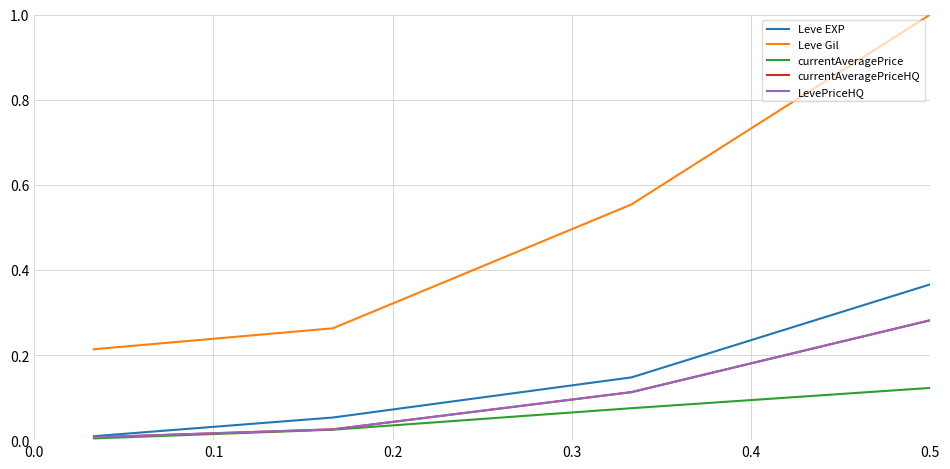

Does the chart have visible grid lines?

Yes